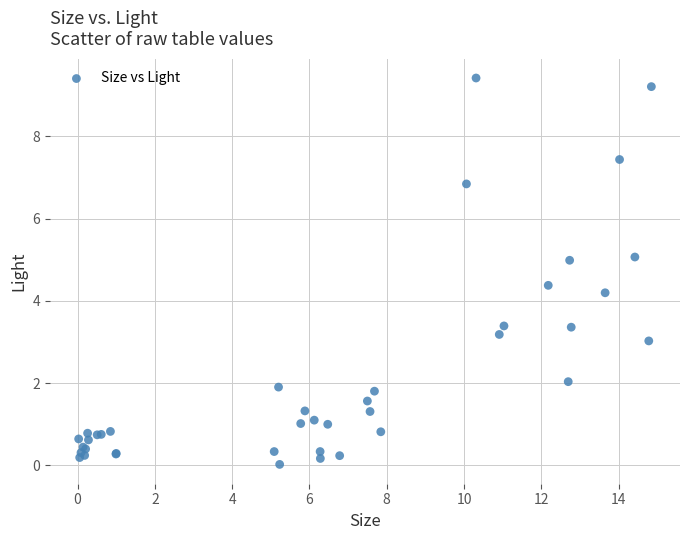

What Y value in the scatter plot is closest to 4?

4.2